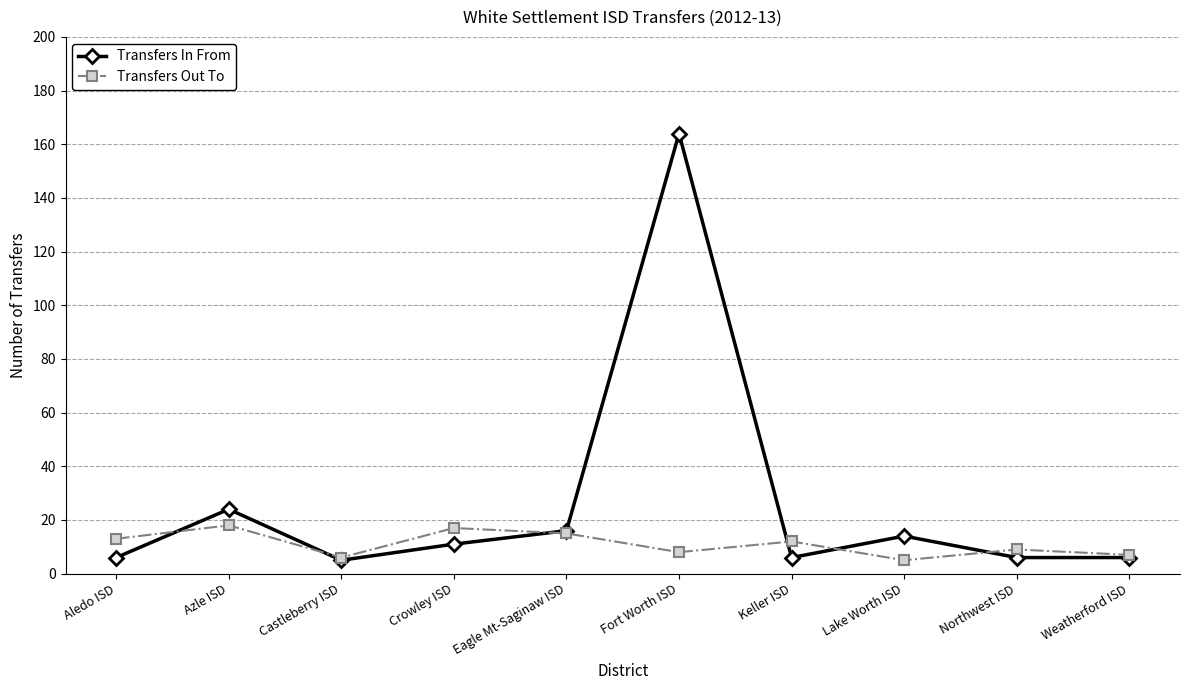

Does the chart display data point markers on the line(s)?

Yes